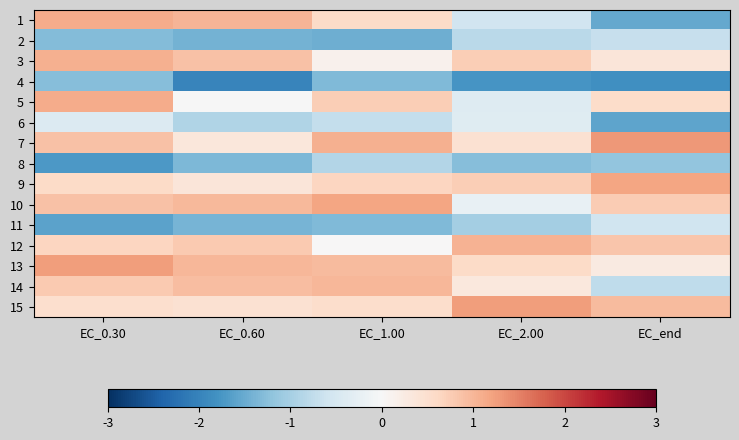

Reading left to right, list all the values displayed in this chart.

1: EC_0.30=1.1	EC_0.60=1.0	EC_1.00=0.6	EC_2.00=-0.6	EC_end=-1.5
2: EC_0.30=-1.3	EC_0.60=-1.4	EC_1.00=-1.5	EC_2.00=-0.8	EC_end=-0.7
3: EC_0.30=1.1	EC_0.60=0.9	EC_1.00=0.1	EC_2.00=0.7	EC_end=0.4
4: EC_0.30=-1.3	EC_0.60=-2.0	EC_1.00=-1.3	EC_2.00=-1.8	EC_end=-1.8
5: EC_0.30=1.1	EC_0.60=-0.0	EC_1.00=0.7	EC_2.00=-0.4	EC_end=0.5
6: EC_0.30=-0.4	EC_0.60=-0.9	EC_1.00=-0.7	EC_2.00=-0.4	EC_end=-1.6
7: EC_0.30=0.9	EC_0.60=0.3	EC_1.00=1.1	EC_2.00=0.5	EC_end=1.3
8: EC_0.30=-1.7	EC_0.60=-1.3	EC_1.00=-0.9	EC_2.00=-1.3	EC_end=-1.2
9: EC_0.30=0.6	EC_0.60=0.4	EC_1.00=0.6	EC_2.00=0.7	EC_end=1.2
10: EC_0.30=0.9	EC_0.60=1.0	EC_1.00=1.2	EC_2.00=-0.2	EC_end=0.8
11: EC_0.30=-1.6	EC_0.60=-1.4	EC_1.00=-1.3	EC_2.00=-1.0	EC_end=-0.6
12: EC_0.30=0.7	EC_0.60=0.8	EC_1.00=0.0	EC_2.00=1.1	EC_end=0.8
13: EC_0.30=1.3	EC_0.60=1.0	EC_1.00=0.9	EC_2.00=0.6	EC_end=0.3
14: EC_0.30=0.8	EC_0.60=0.9	EC_1.00=1.0	EC_2.00=0.3	EC_end=-0.8
15: EC_0.30=0.5	EC_0.60=0.5	EC_1.00=0.5	EC_2.00=1.2	EC_end=1.0